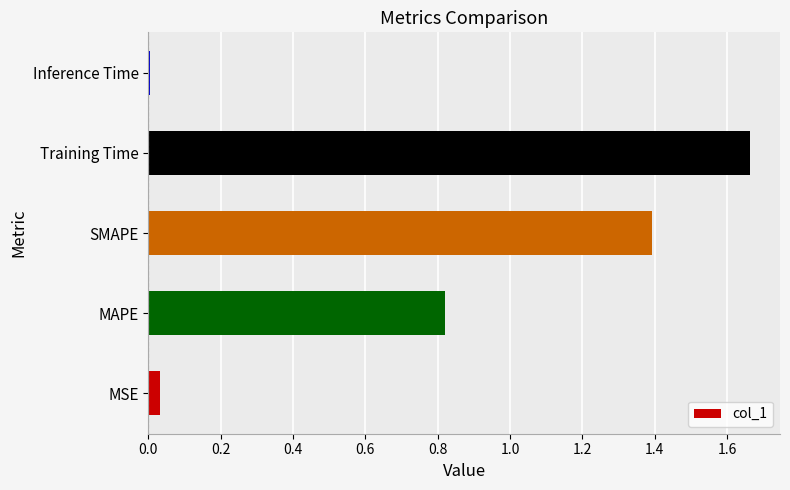

List the labels in order of value, largest first.

Training Time, SMAPE, MAPE, MSE, Inference Time